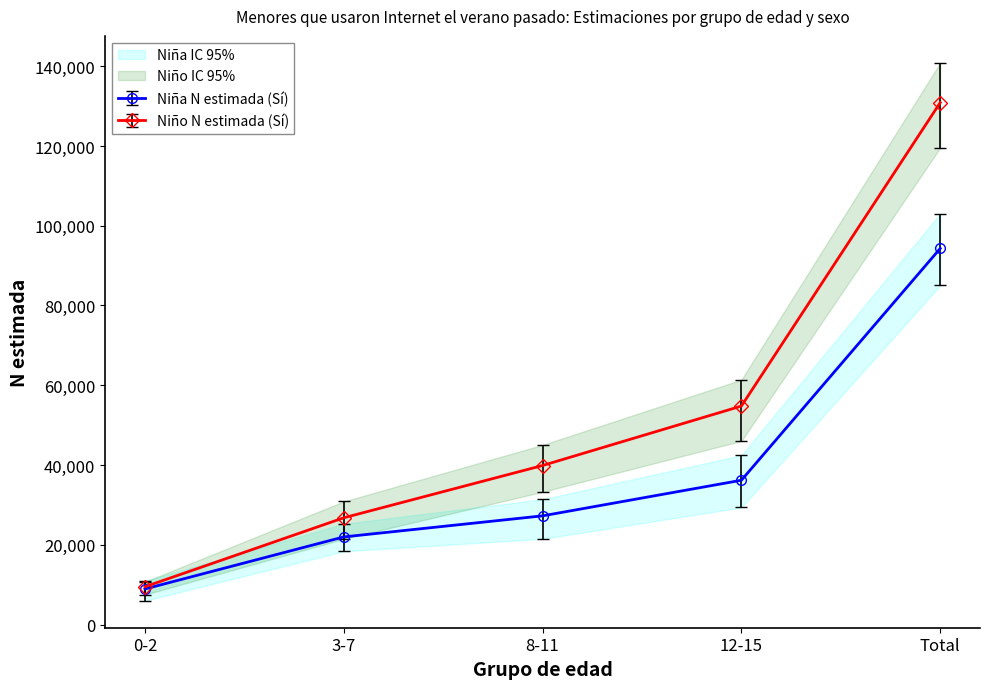

Where does the Niño N lím sup (Sí) series first go above 45036?

12-15